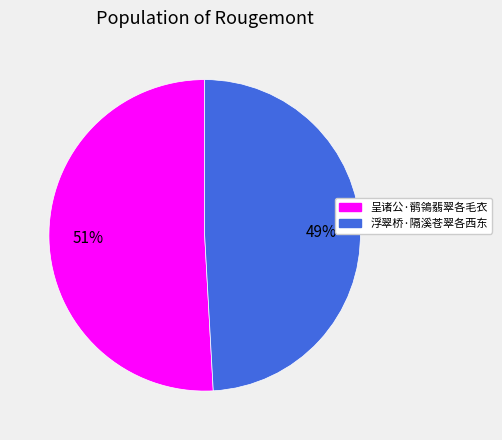

Is the sum of 呈诸公·鹡鴒翡翠各毛衣 and 浮翠桥·隔溪苍翠各西东 greater than half?

Yes